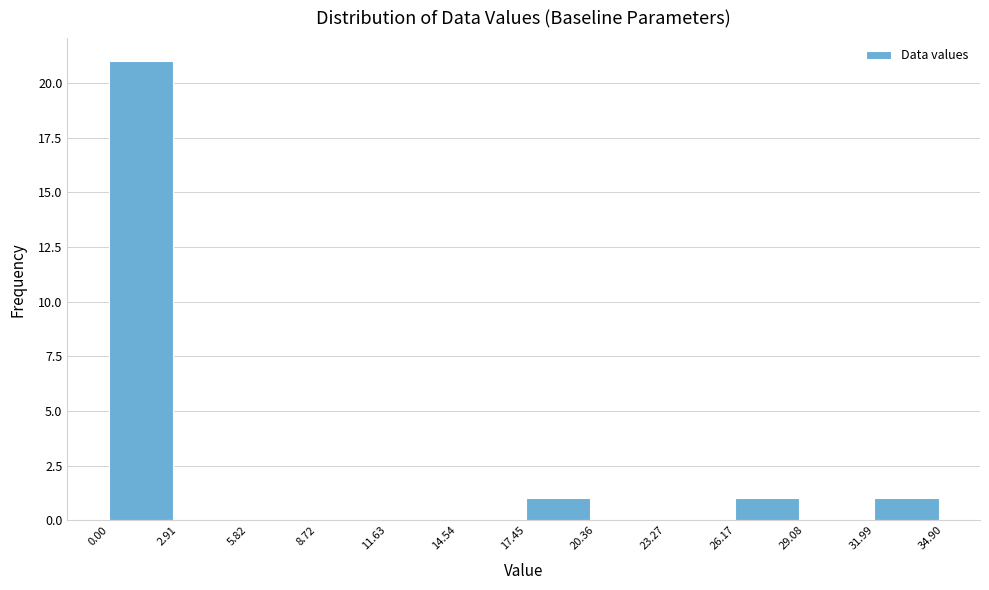

Reading left to right, transcribe this chart: for each bar, give the range it covers on the x-axis and its height. The values are not printed on the chart, so give them approximately, as read against the axis.

0.00 to 2.91: 21
2.91 to 5.82: 0
5.82 to 8.72: 0
8.72 to 11.63: 0
11.63 to 14.54: 0
14.54 to 17.45: 0
17.45 to 20.36: 1
20.36 to 23.27: 0
23.27 to 26.17: 0
26.17 to 29.08: 1
29.08 to 31.99: 0
31.99 to 34.90: 1